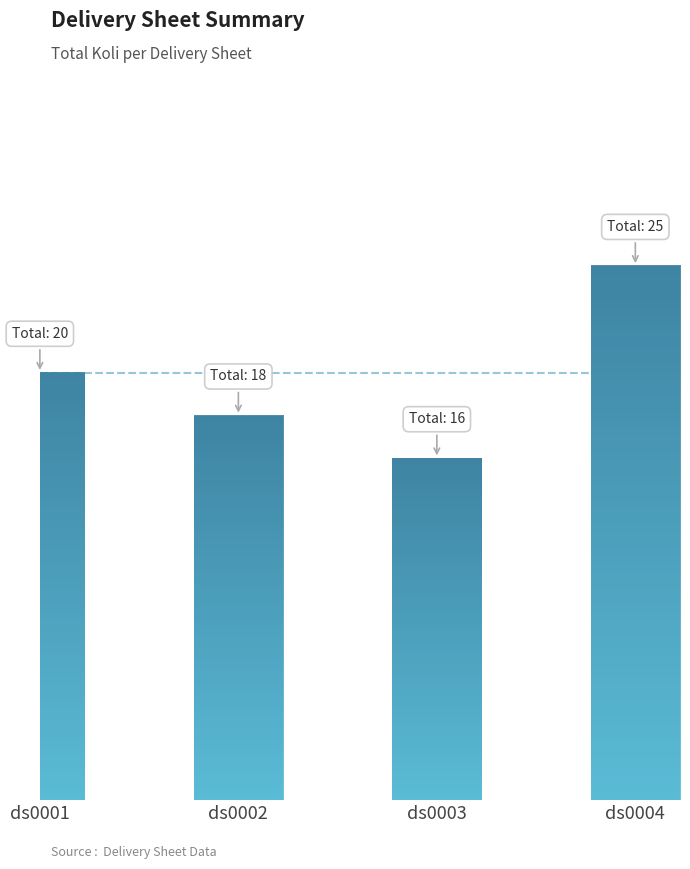

What is the minimum value shown in the chart?

16